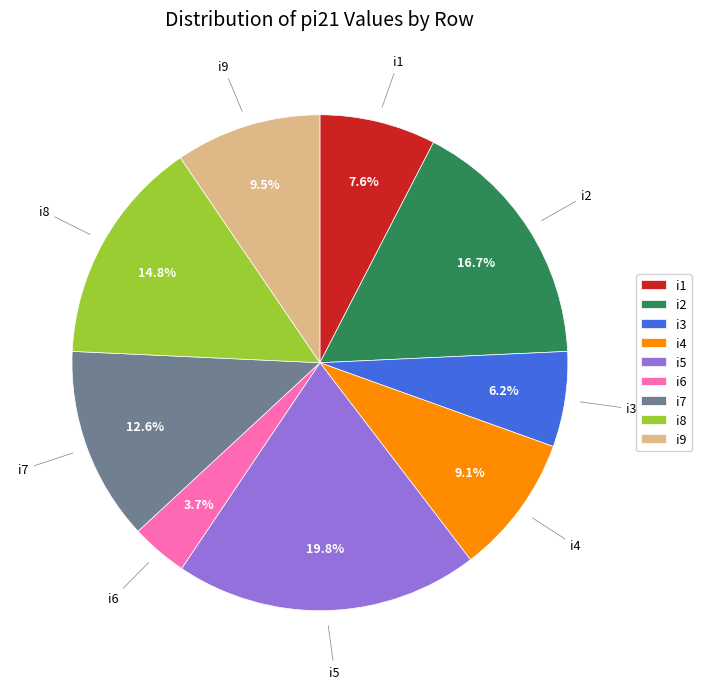

What is the ratio of the value at i1 to the value at i5?

0.4